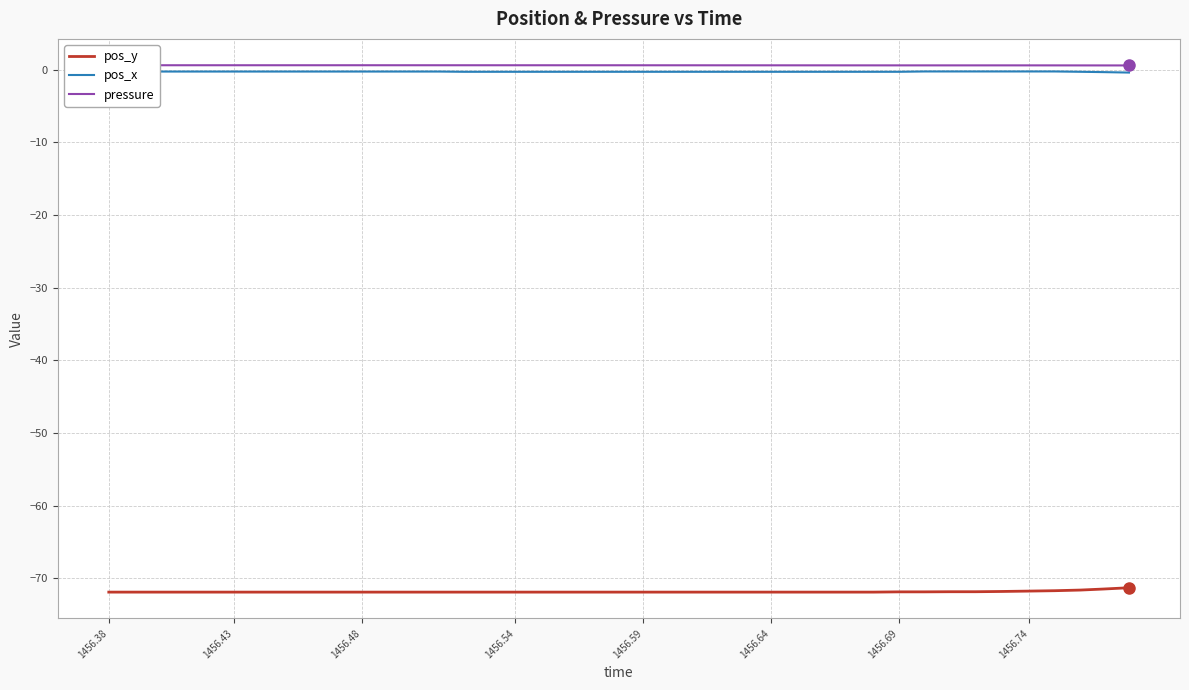

What is the minimum value shown in the chart?

-71.9